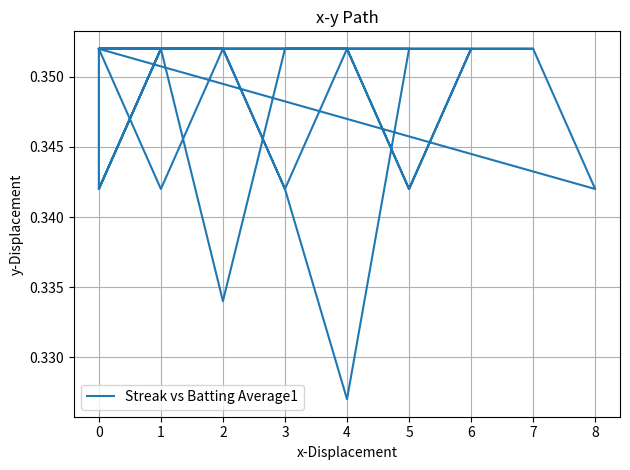

What is the smallest value displayed?

0.3